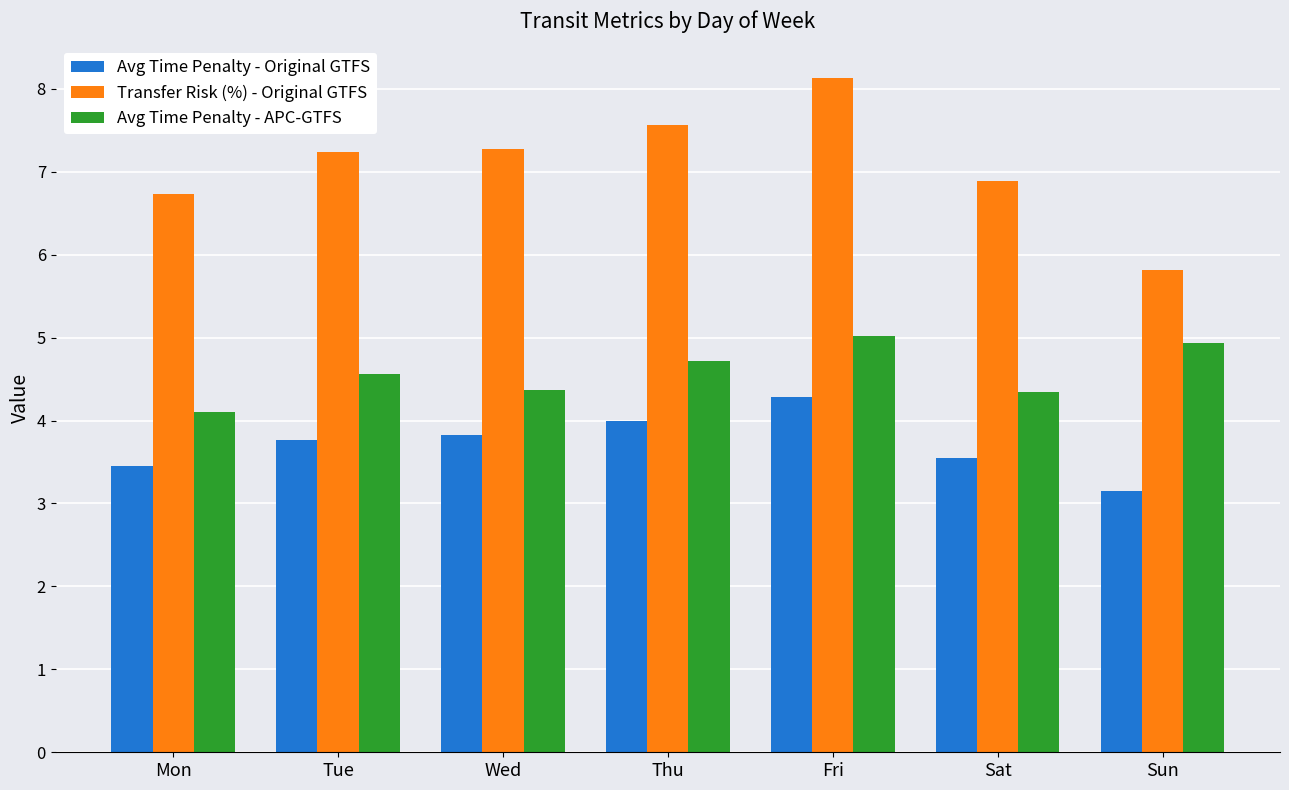

What is the sum of all Avg Time Penalty - Original GTFS values?

26.0